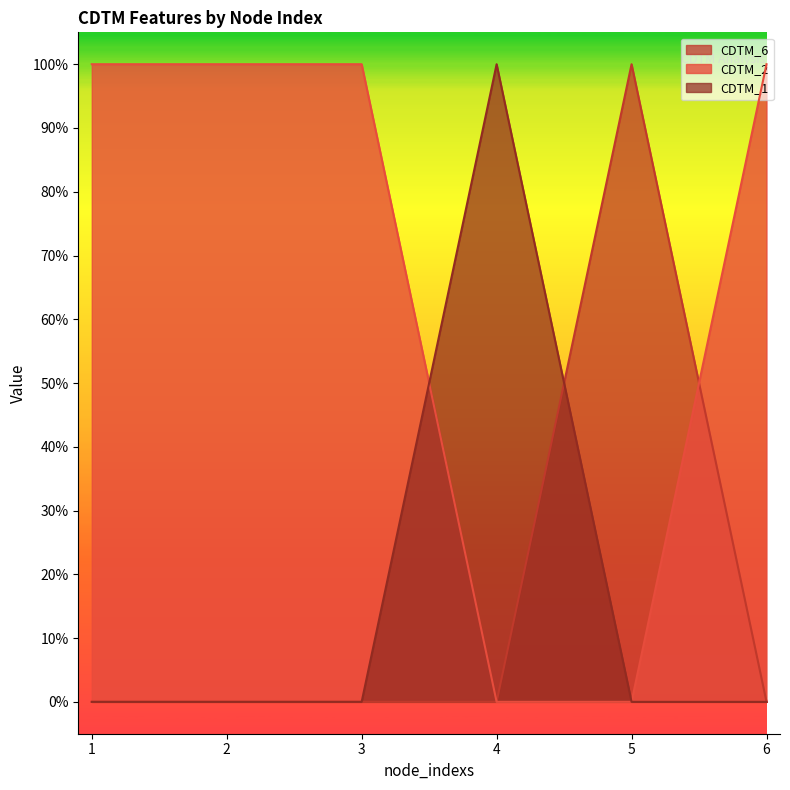

Reading left to right, transcribe all the data shown in this chart.

CDTM_6: 0	0	0	0	1	0
CDTM_2: 1	1	1	0	0	1
CDTM_1: 0	0	0	1	0	0